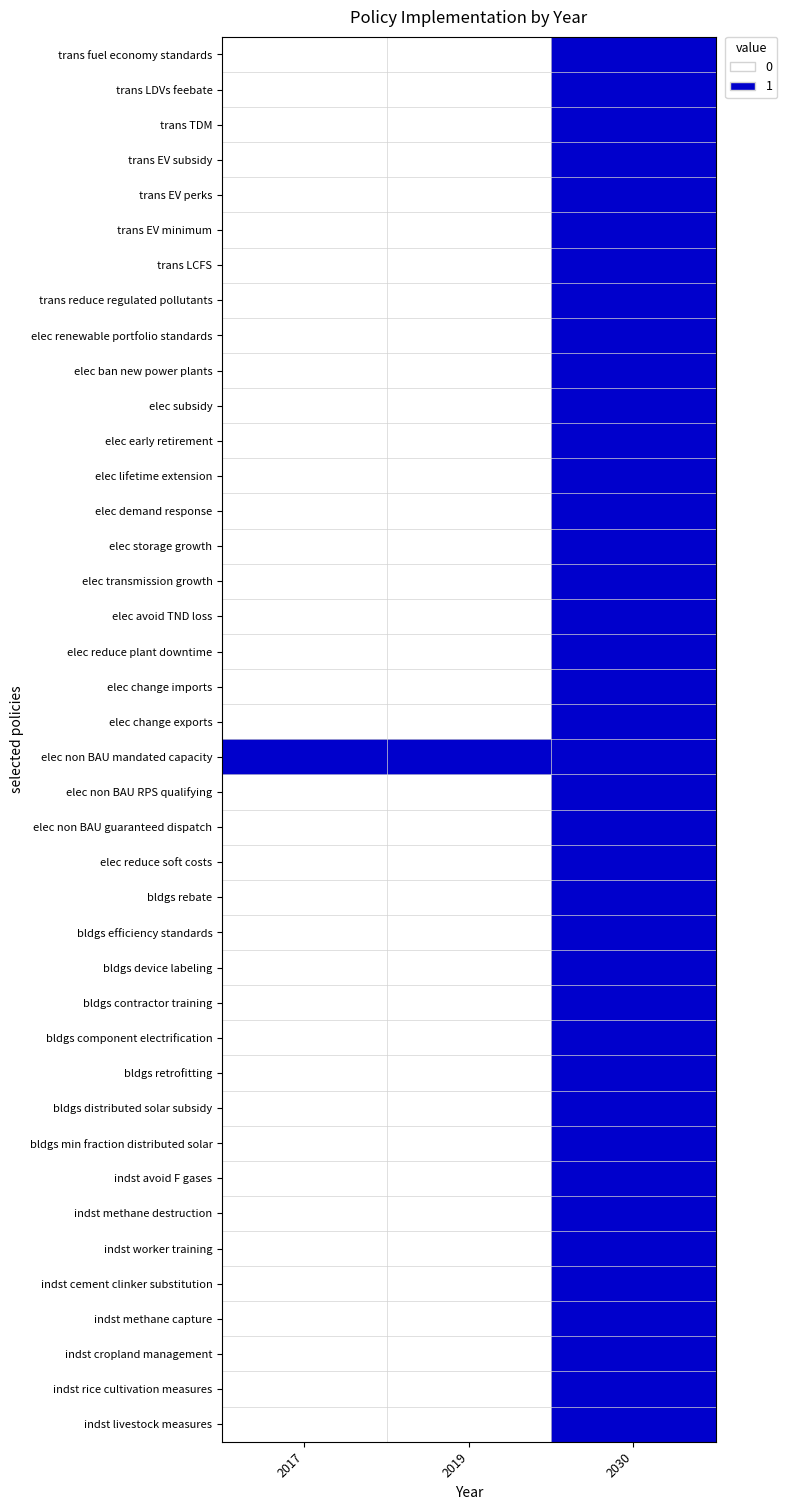

Reading left to right, transcribe all the data shown in this chart.

trans fuel economy standards: 2017=0	2019=0	2030=1
trans LDVs feebate: 2017=0	2019=0	2030=1
trans TDM: 2017=0	2019=0	2030=1
trans EV subsidy: 2017=0	2019=0	2030=1
trans EV perks: 2017=0	2019=0	2030=1
trans EV minimum: 2017=0	2019=0	2030=1
trans LCFS: 2017=0	2019=0	2030=1
trans reduce regulated pollutants: 2017=0	2019=0	2030=1
elec renewable portfolio standards: 2017=0	2019=0	2030=1
elec ban new power plants: 2017=0	2019=0	2030=1
elec subsidy: 2017=0	2019=0	2030=1
elec early retirement: 2017=0	2019=0	2030=1
elec lifetime extension: 2017=0	2019=0	2030=1
elec demand response: 2017=0	2019=0	2030=1
elec storage growth: 2017=0	2019=0	2030=1
elec transmission growth: 2017=0	2019=0	2030=1
elec avoid TND loss: 2017=0	2019=0	2030=1
elec reduce plant downtime: 2017=0	2019=0	2030=1
elec change imports: 2017=0	2019=0	2030=1
elec change exports: 2017=0	2019=0	2030=1
elec non BAU mandated capacity: 2017=1	2019=1	2030=1
elec non BAU RPS qualifying: 2017=0	2019=0	2030=1
elec non BAU guaranteed dispatch: 2017=0	2019=0	2030=1
elec reduce soft costs: 2017=0	2019=0	2030=1
bldgs rebate: 2017=0	2019=0	2030=1
bldgs efficiency standards: 2017=0	2019=0	2030=1
bldgs device labeling: 2017=0	2019=0	2030=1
bldgs contractor training: 2017=0	2019=0	2030=1
bldgs component electrification: 2017=0	2019=0	2030=1
bldgs retrofitting: 2017=0	2019=0	2030=1
bldgs distributed solar subsidy: 2017=0	2019=0	2030=1
bldgs min fraction distributed solar: 2017=0	2019=0	2030=1
indst avoid F gases: 2017=0	2019=0	2030=1
indst methane destruction: 2017=0	2019=0	2030=1
indst worker training: 2017=0	2019=0	2030=1
indst cement clinker substitution: 2017=0	2019=0	2030=1
indst methane capture: 2017=0	2019=0	2030=1
indst cropland management: 2017=0	2019=0	2030=1
indst rice cultivation measures: 2017=0	2019=0	2030=1
indst livestock measures: 2017=0	2019=0	2030=1